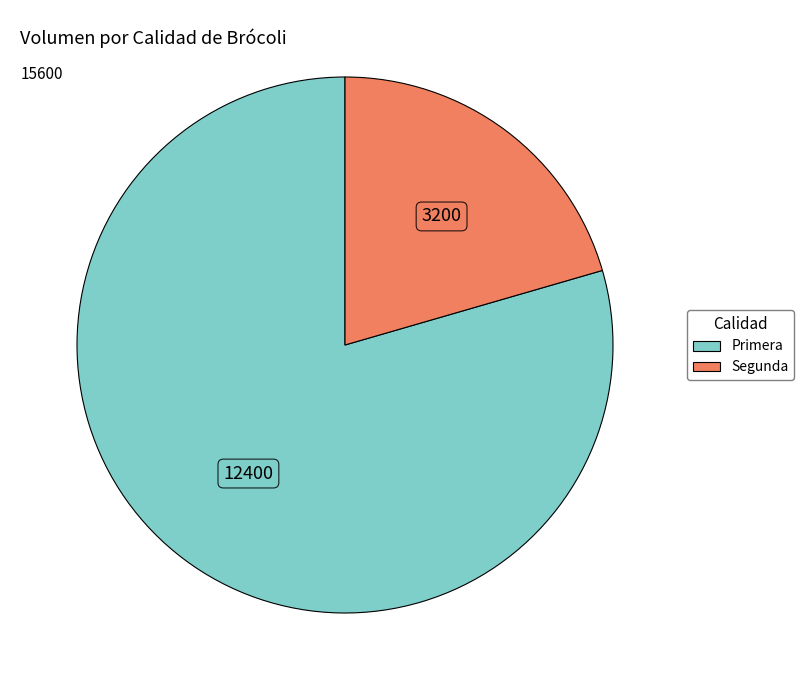

Is it true that Primera is 86% of the pie?

False